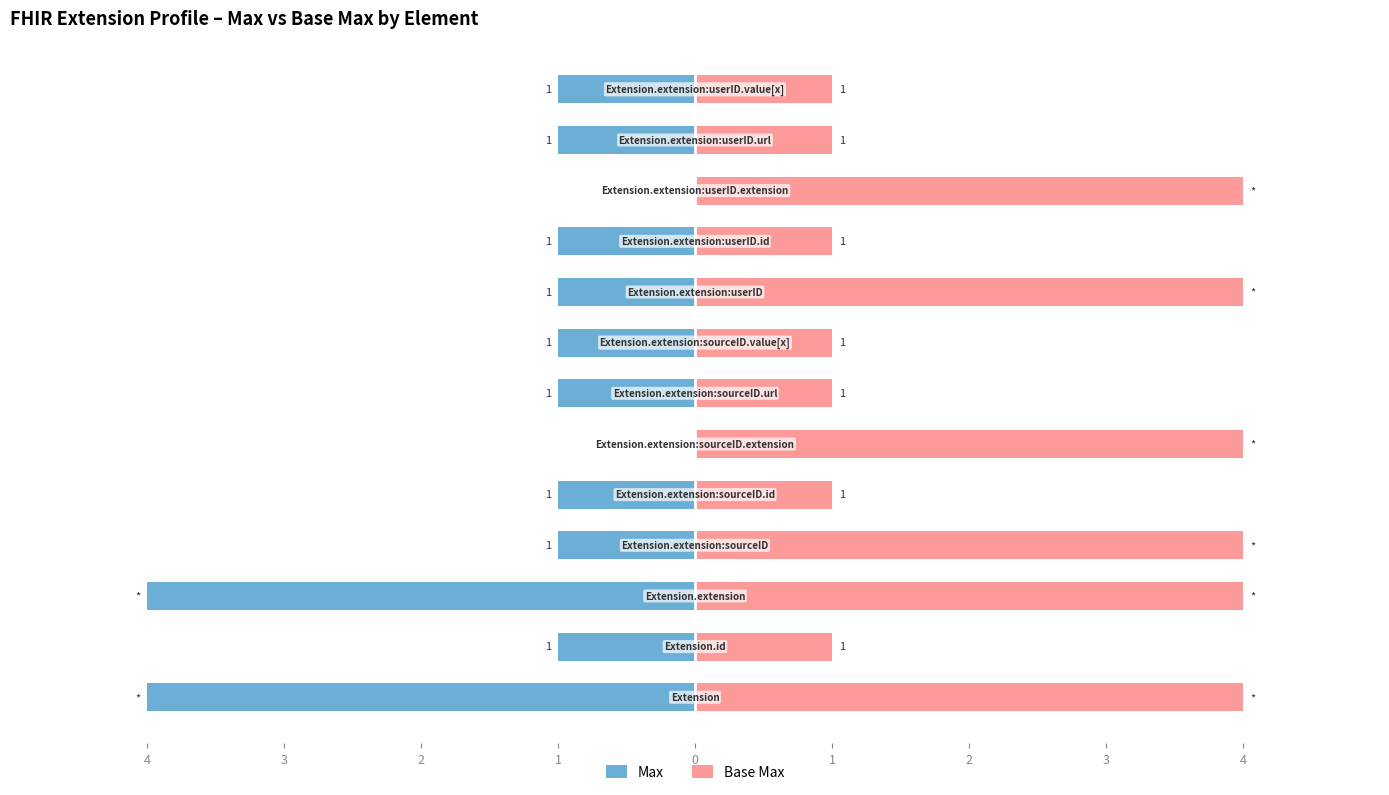

What is the minimum value for Base Max?

1